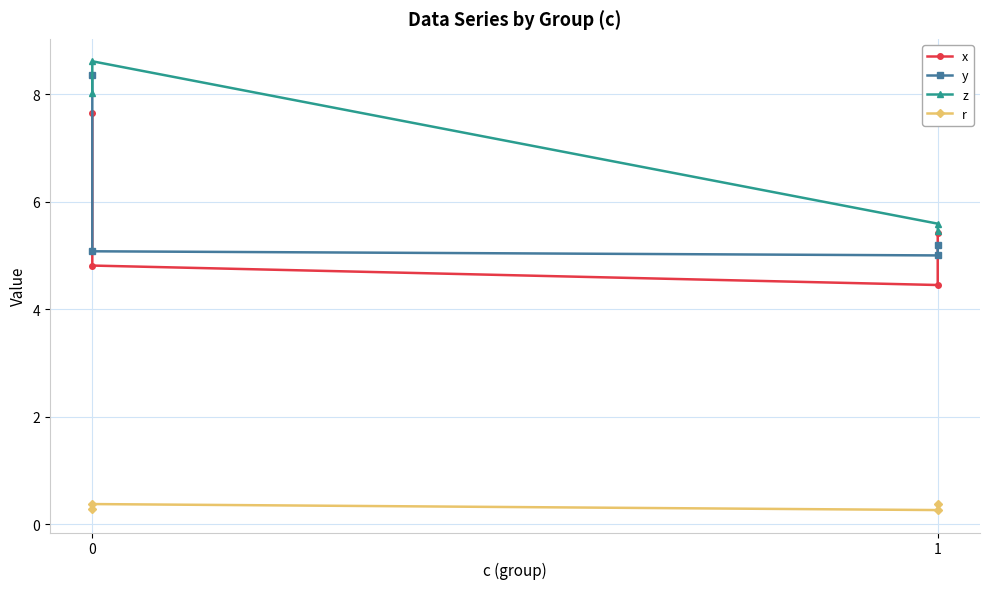

How many lines are shown in the chart?

4